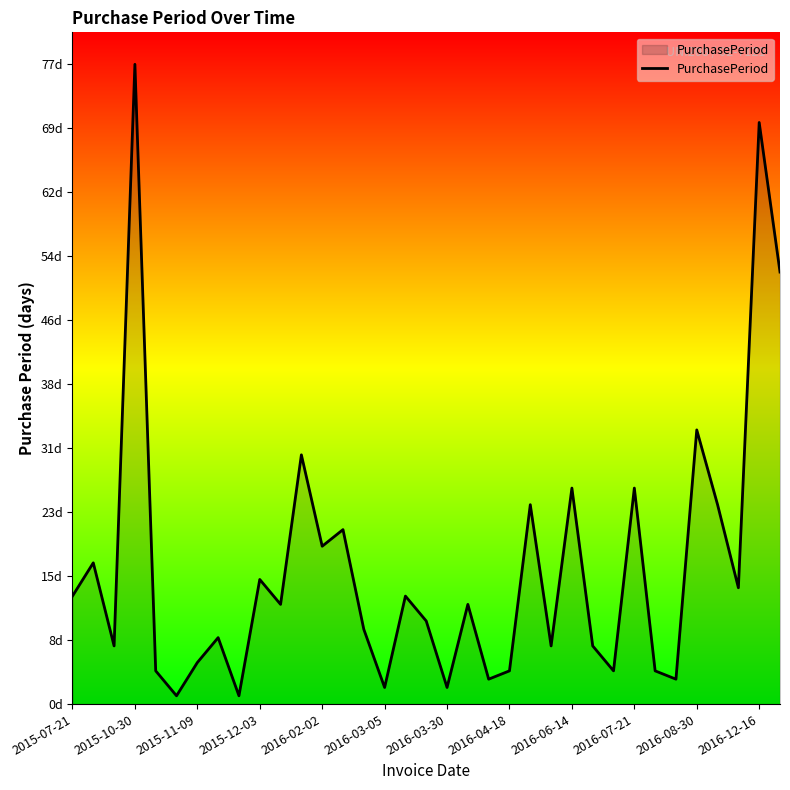

What is the difference between the maximum and minimum values?

76